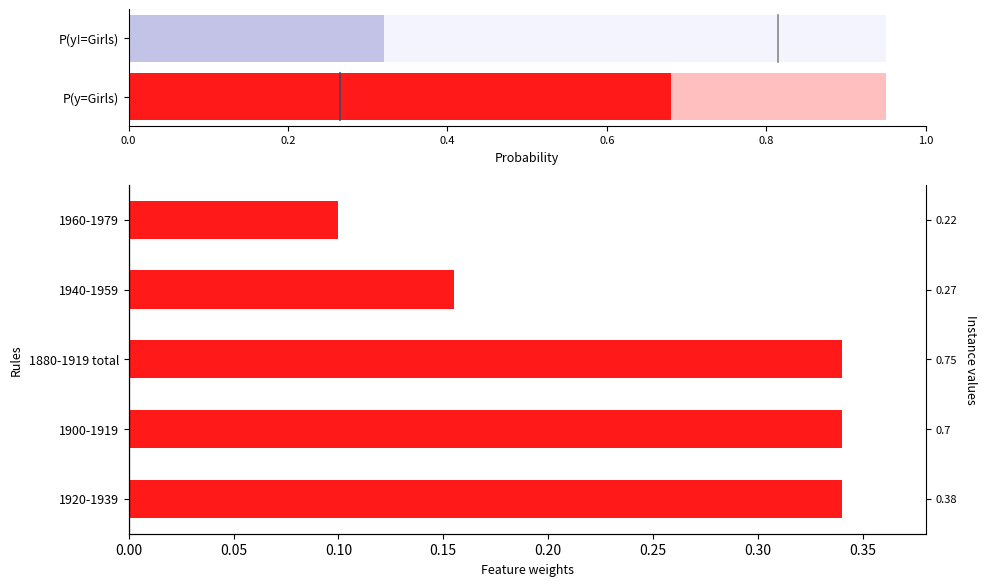

Count the values in the range 0 to 1.

5